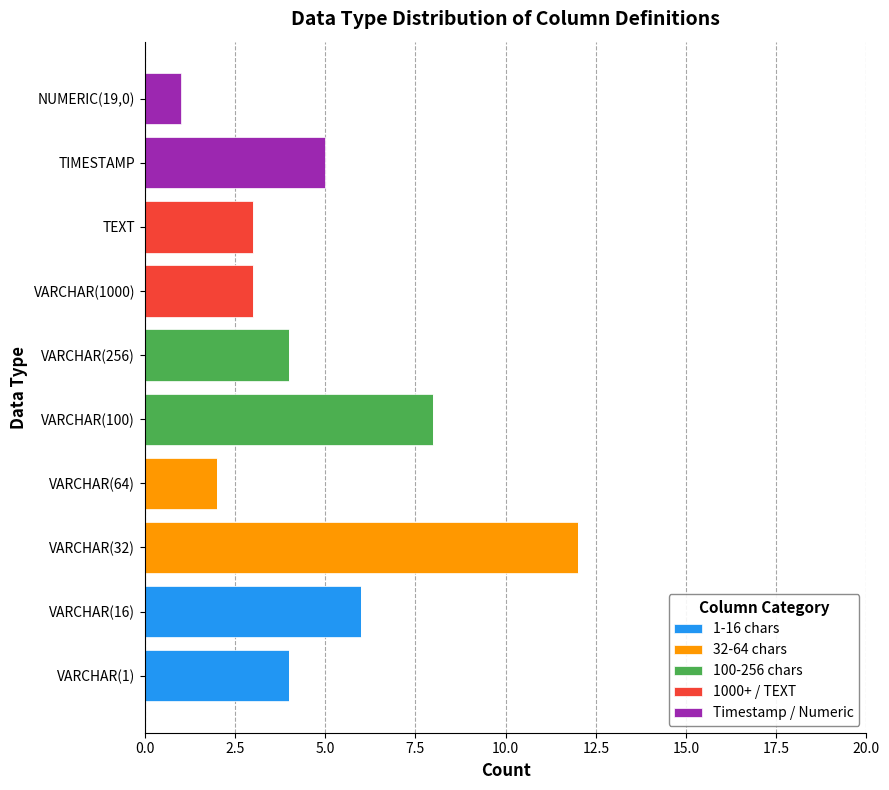

The value of 1-16 chars at VARCHAR(1) is 4. True or false?

True